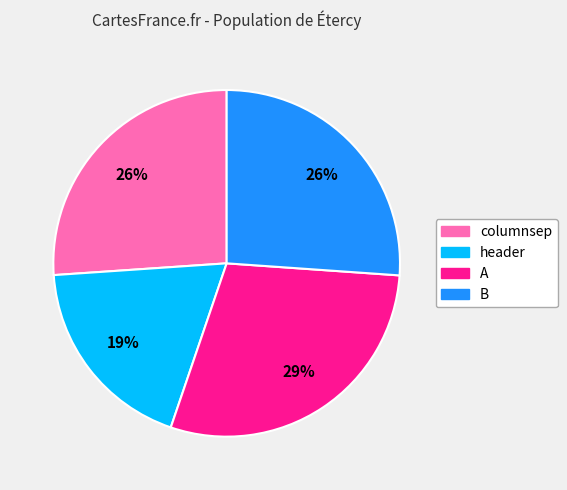

What is the ratio of the value at A to the value at B?

1.1